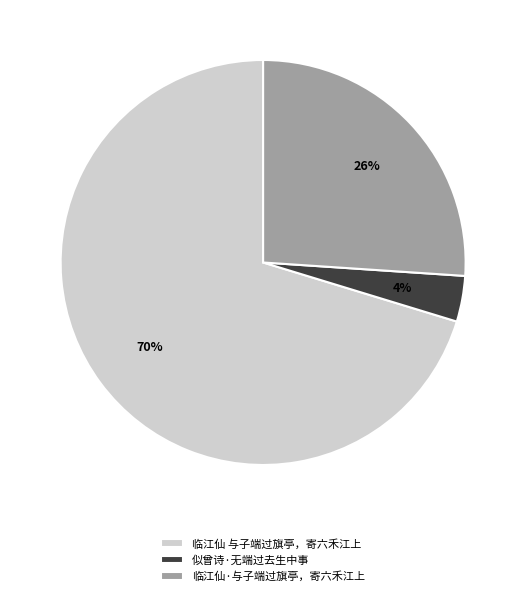

To the nearest percent, what is the combined percentage of 临江仙 与子端过旗亭，寄六禾江上 and 临江仙·与子端过旗亭，寄六禾江上?

96%